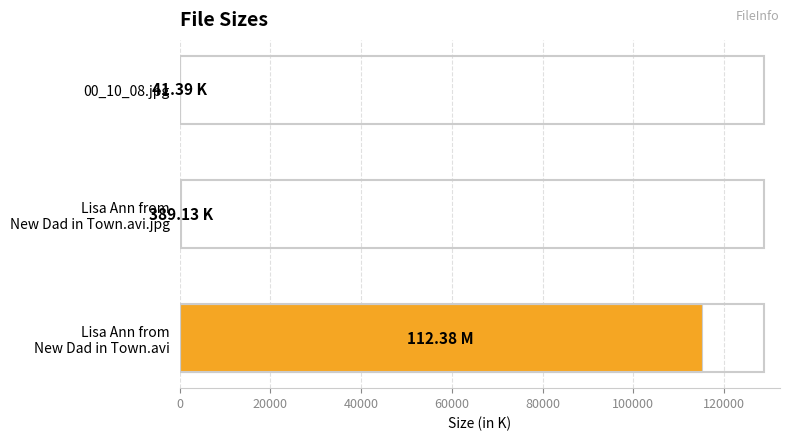

How many distinct data groups are displayed?

1